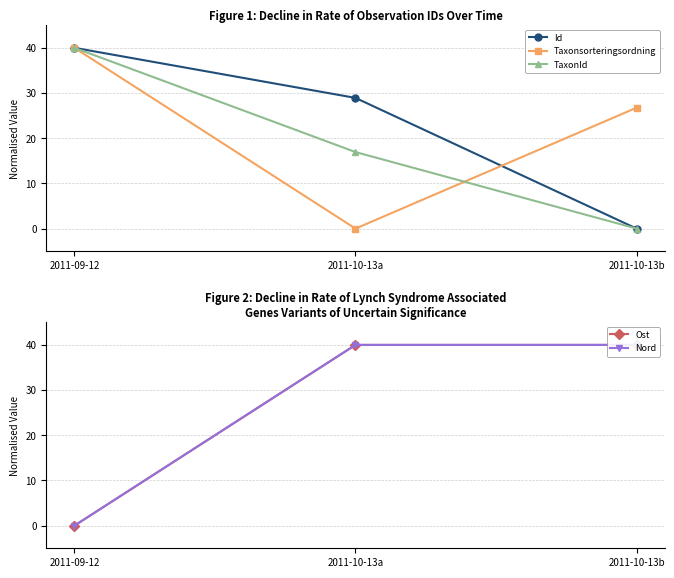

What is the difference between the maximum and minimum values in the TaxonId series?

40.0